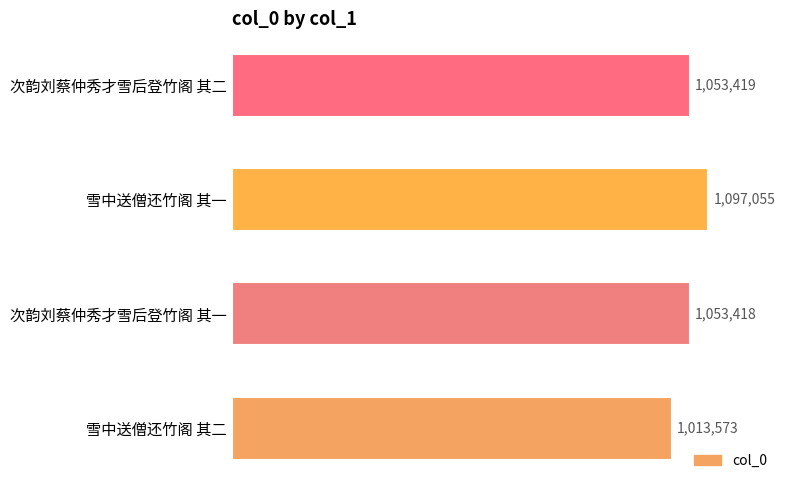

Rank the categories by value from lowest to highest.

雪中送僧还竹阁 其二, 次韵刘蔡仲秀才雪后登竹阁 其一, 次韵刘蔡仲秀才雪后登竹阁 其二, 雪中送僧还竹阁 其一